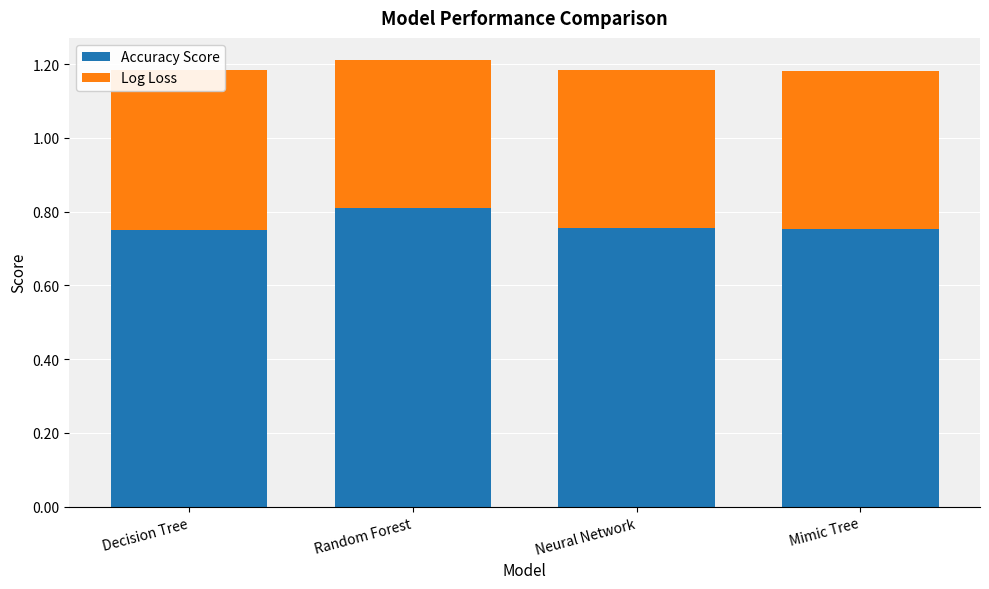

At how many categories does at least one series exceed 0?

4